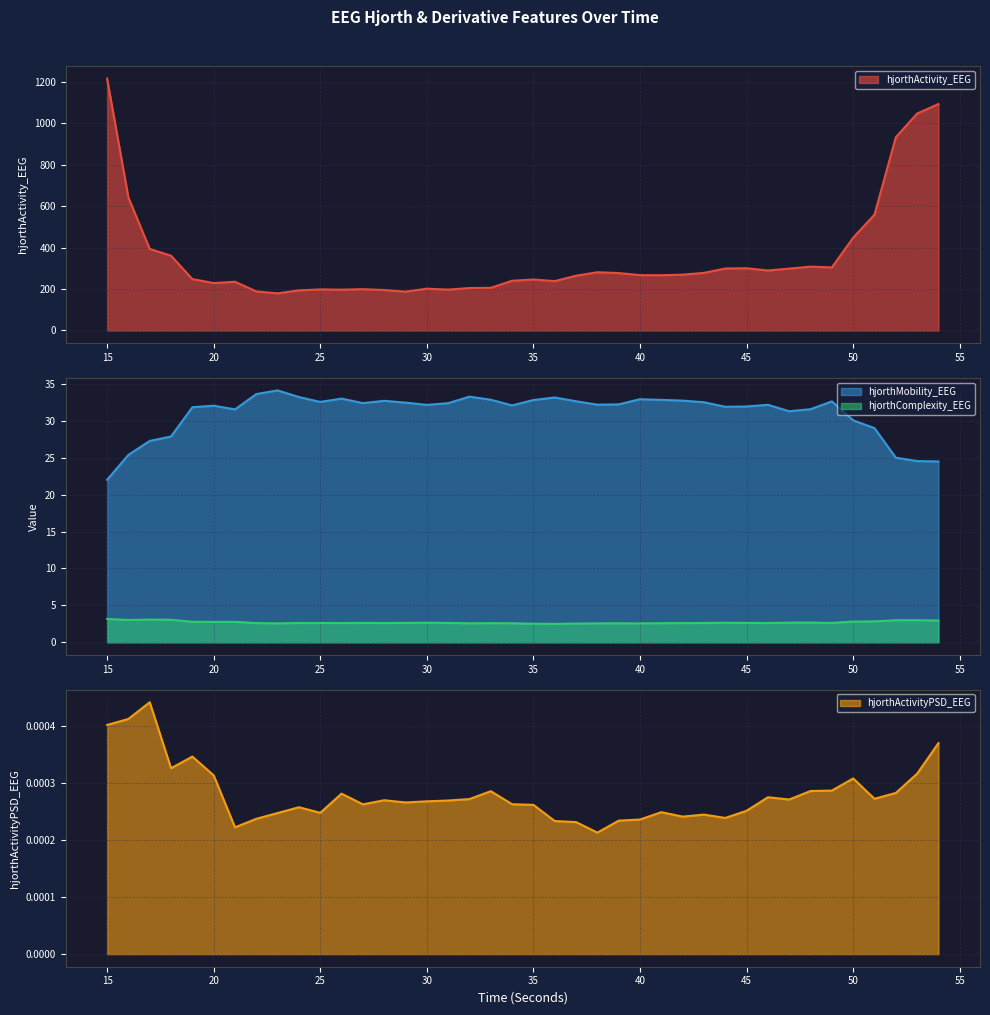

Is the value of hjorthMobility_EEG at 41 greater than the value of hjorthActivityPSD_EEG at 40?

Yes